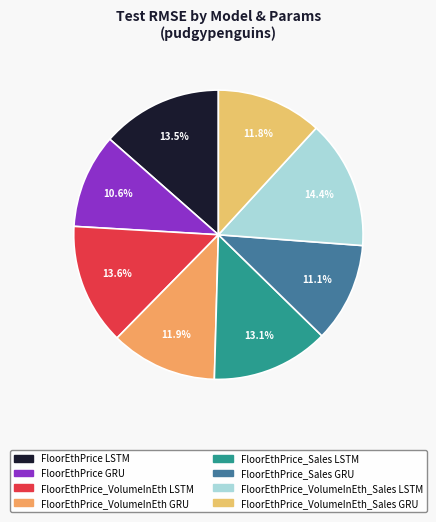

To the nearest percent, what is the difference between the largest and smallest slice percentages?

4%